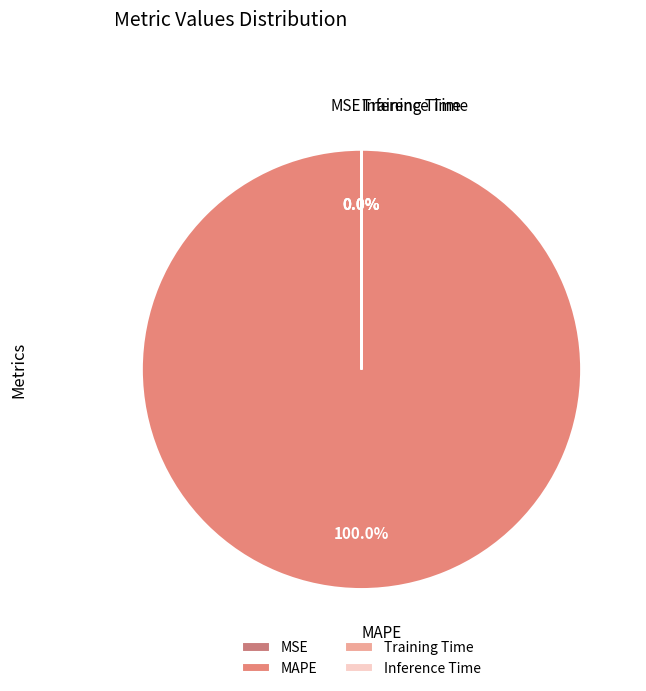

To the nearest percent, what is the difference between the largest and smallest slice percentages?

100%